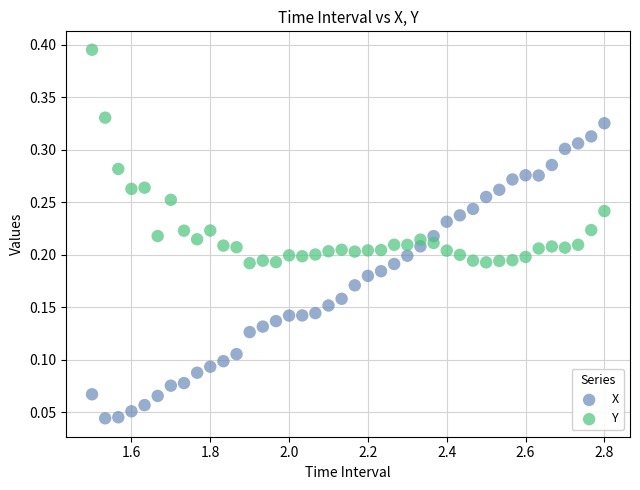

Across all data points, what is the range of X values (max minus min)?

1.3